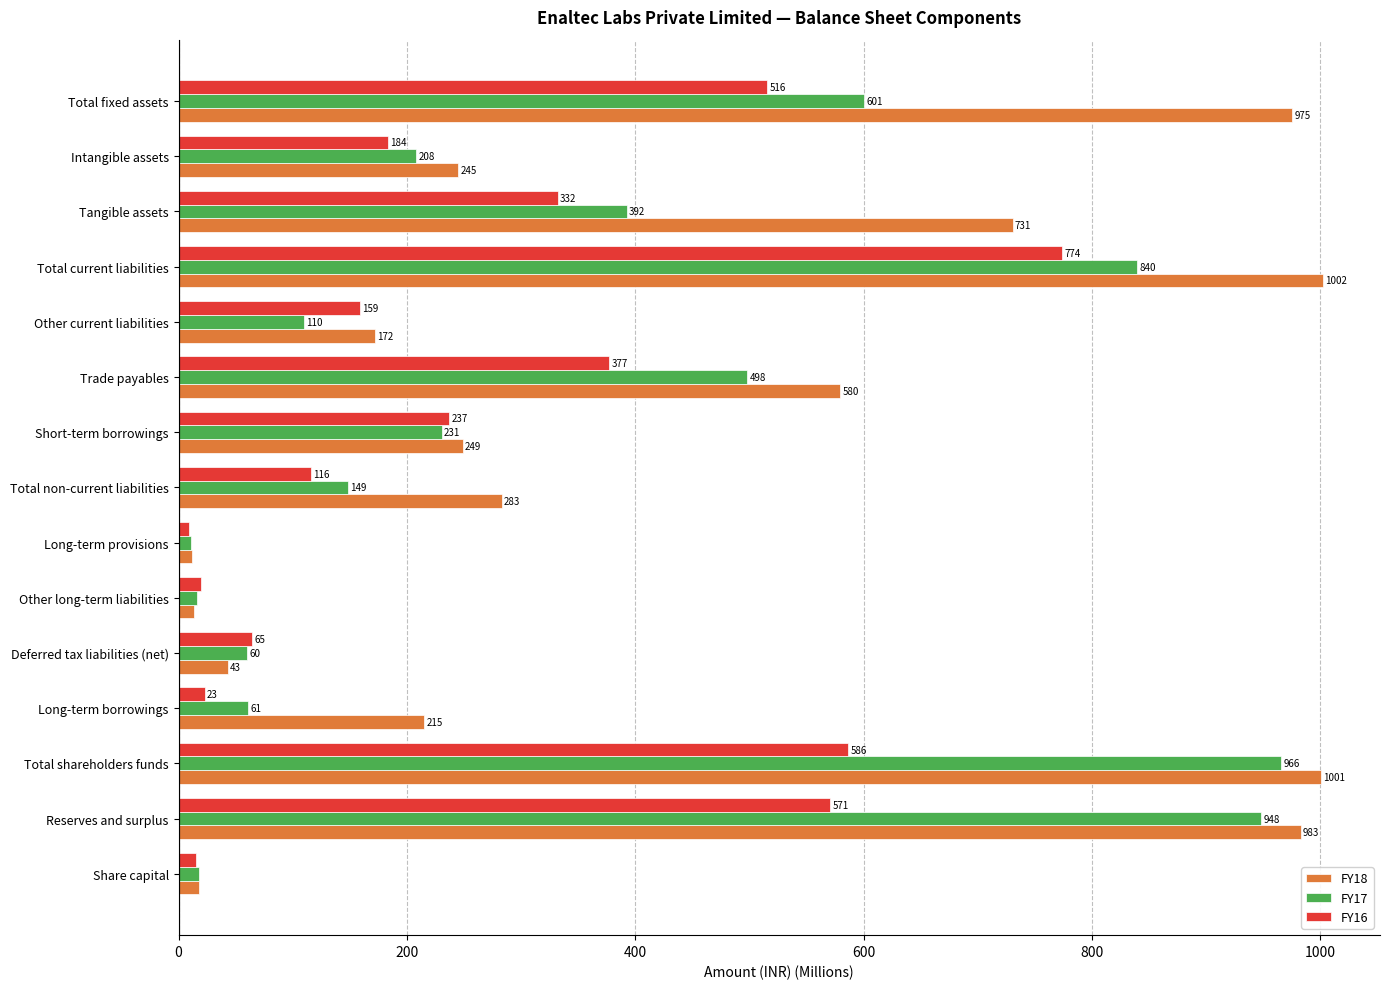

Which series has the largest range (max minus min)?

FY18